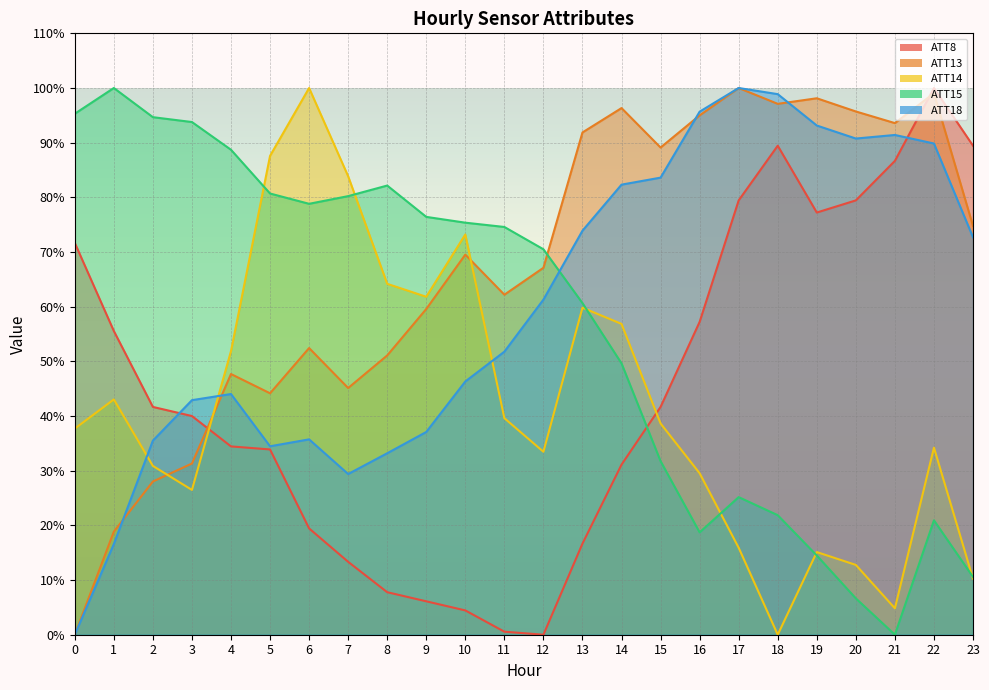

Where is ATT8 nearest to the value 50?

1